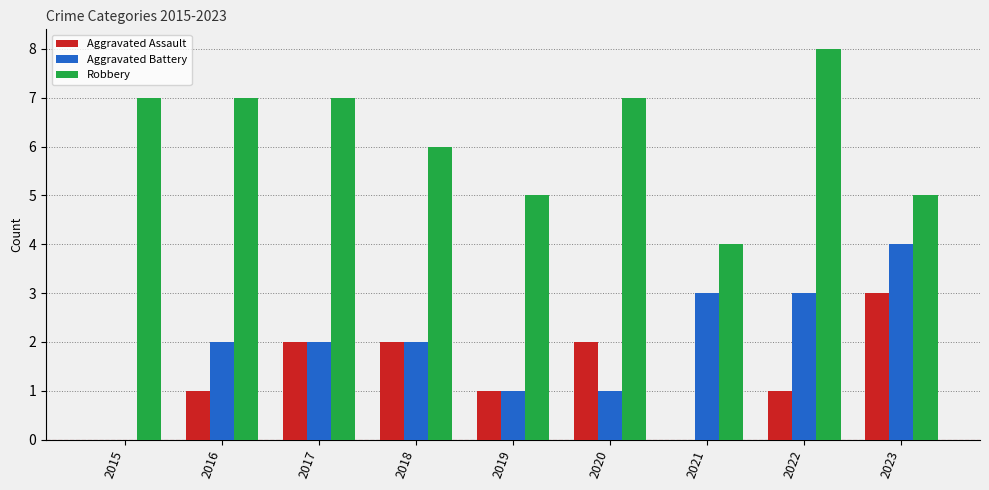

The Robbery series shows 3 at 2023. True or false?

False